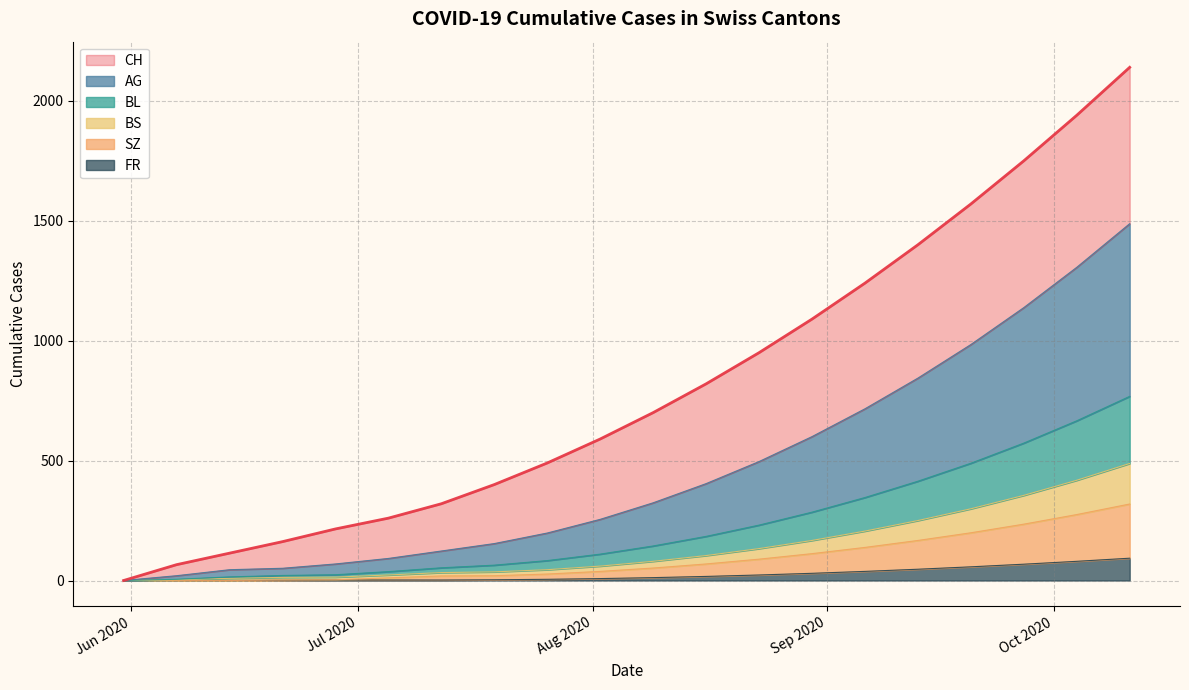

What is the difference between the maximum and minimum values in the CH series?

2140